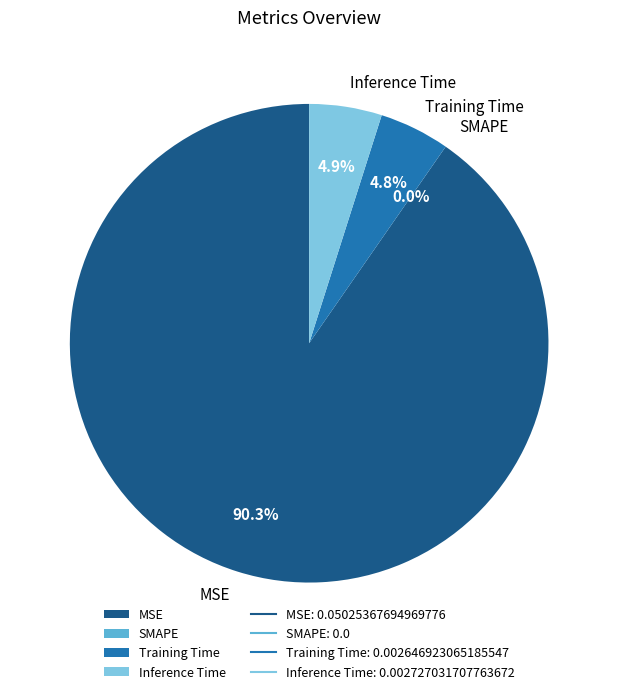

Which slice is the largest?

MSE